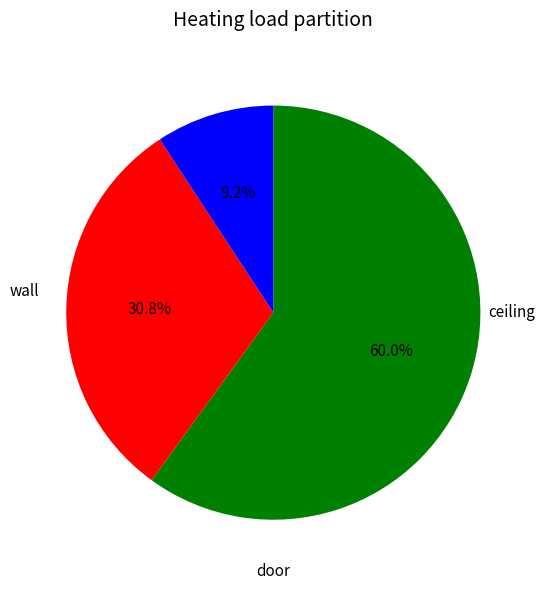

Is there a majority slice in this chart?

Yes